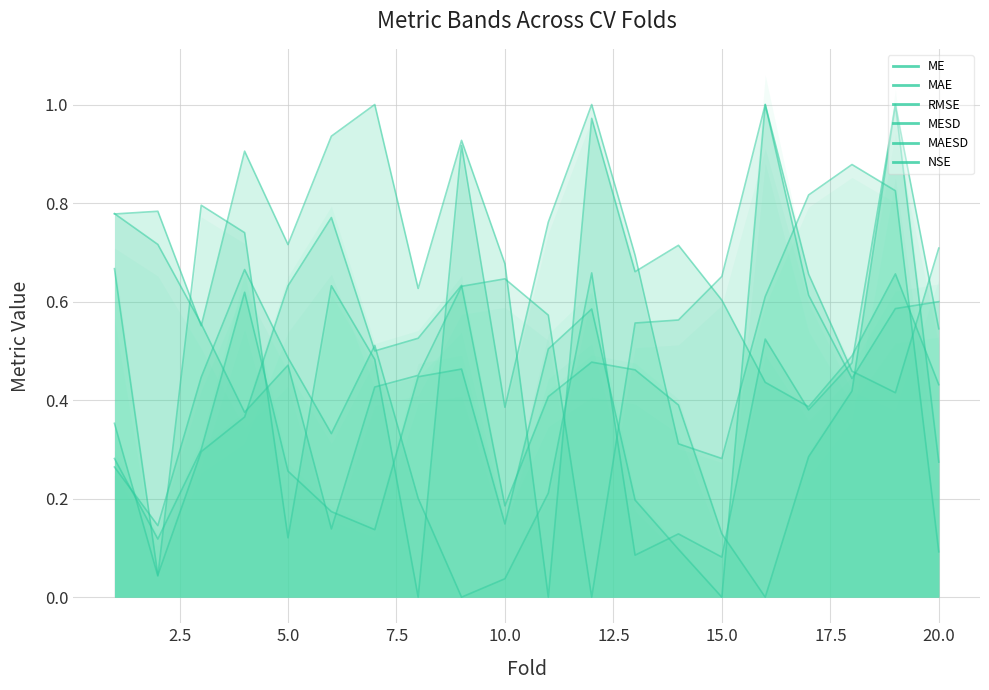

Which series has the widest spread of values?

ME